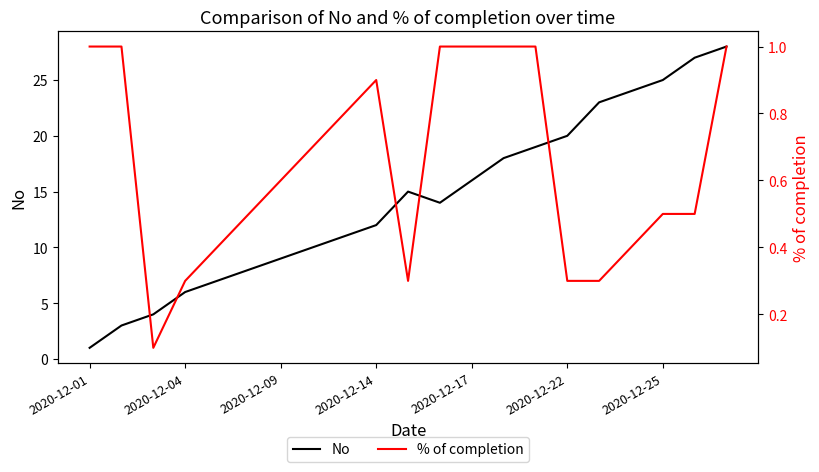

What is the highest value of the No series?

28